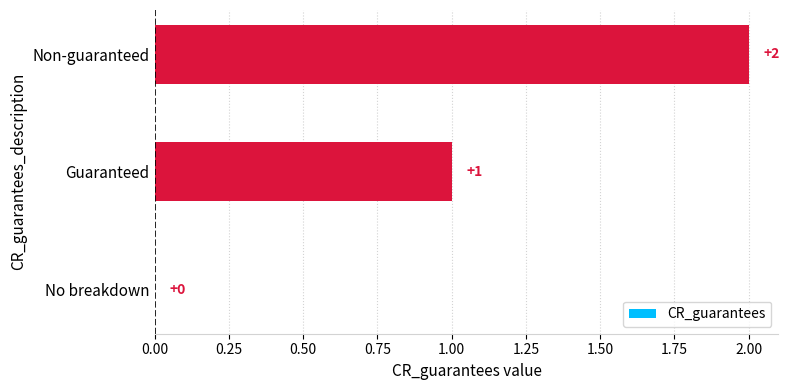

How many values are above zero?

2